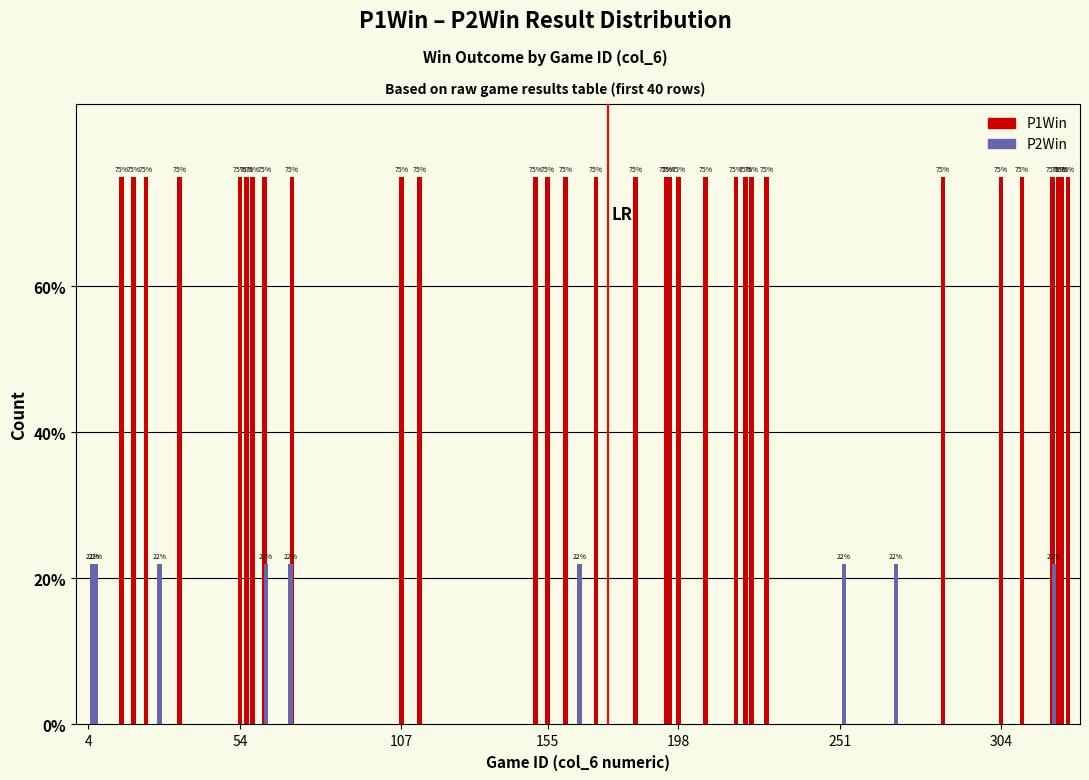

At how many categories does at least one series exceed 4?

40